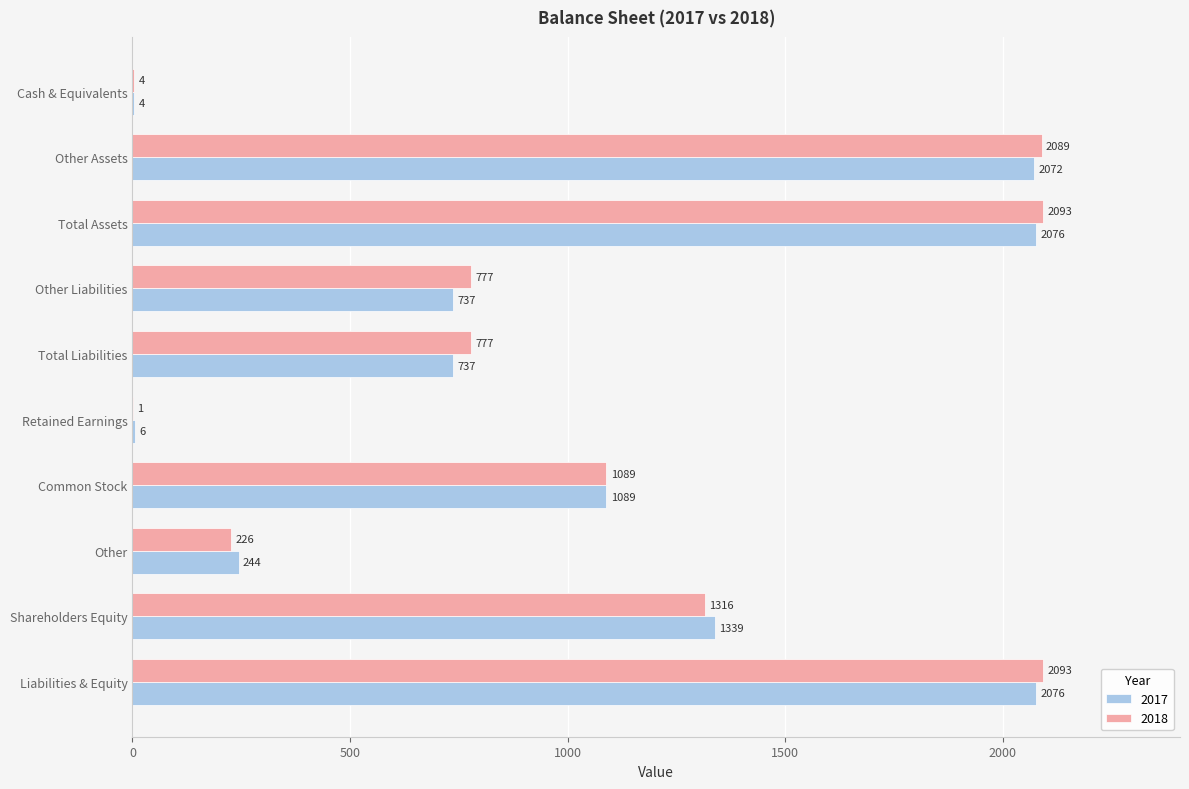

What is the maximum value for 2018?

2093